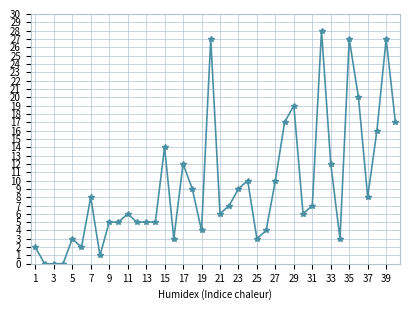

Count the number of data series in this chart.

1